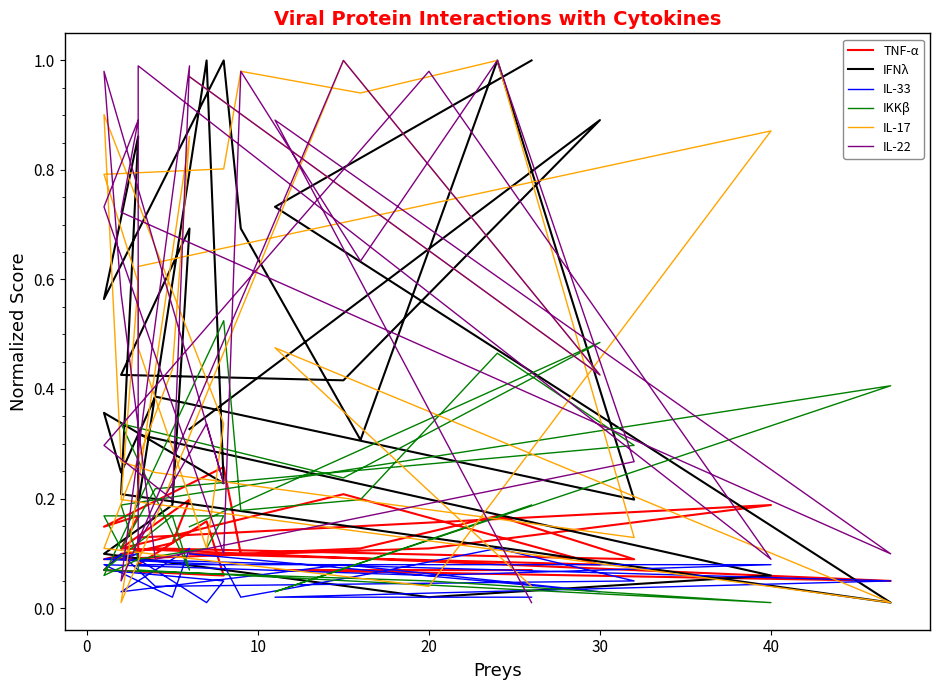

What is the sum of the IL-33 values at 17 and 12?

0.2